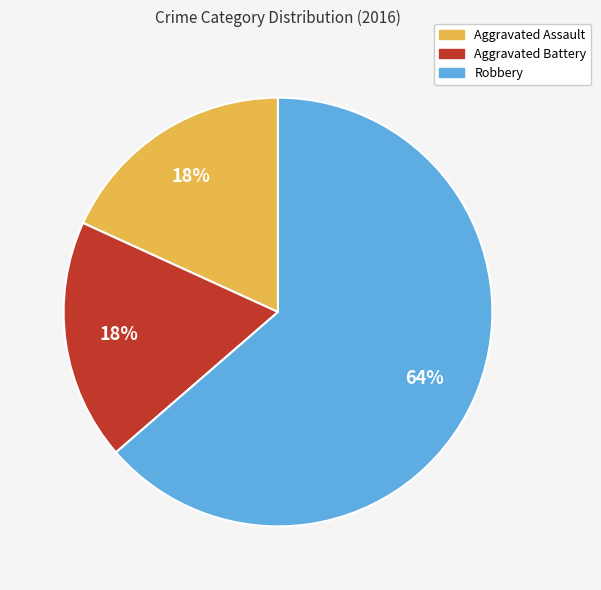

True or false: Aggravated Battery accounts for 33% of the total.

False